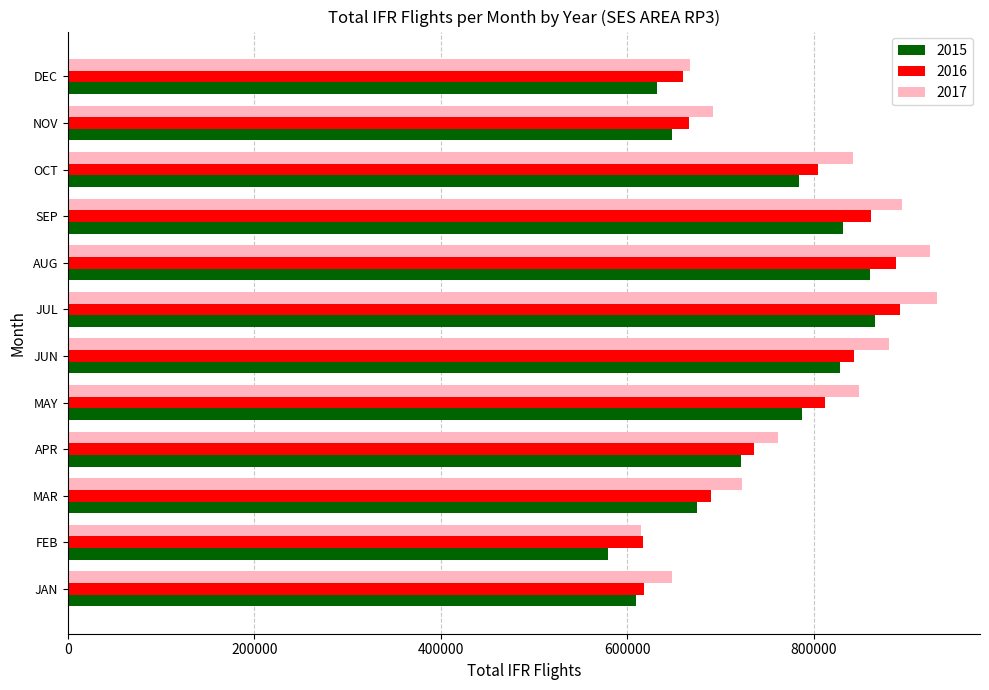

Is it true that 2017 equals 511836 at OCT?

False